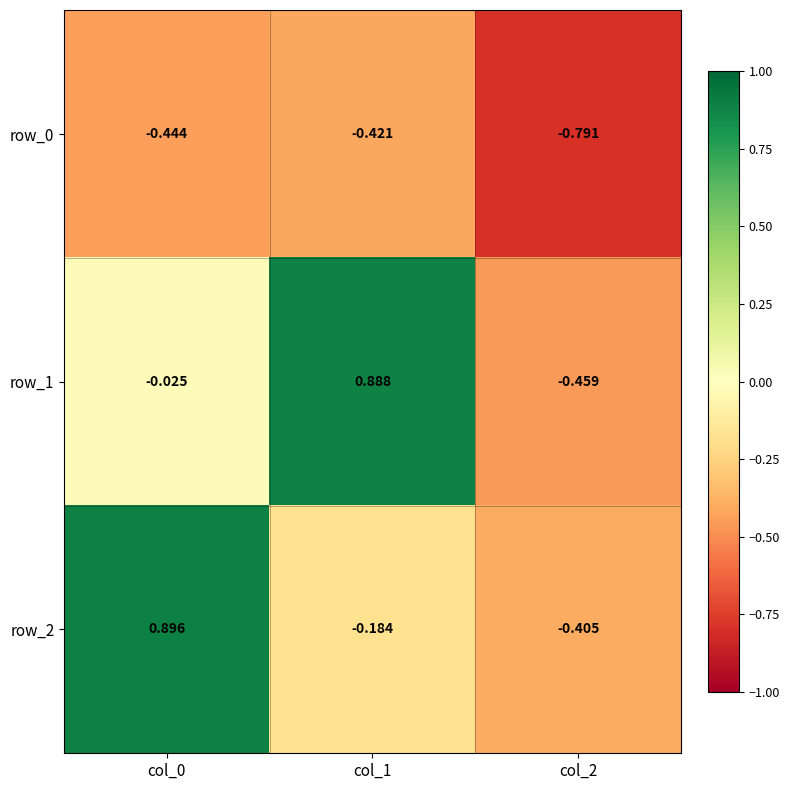

At which category does the chart reach its minimum across all series?

col_2